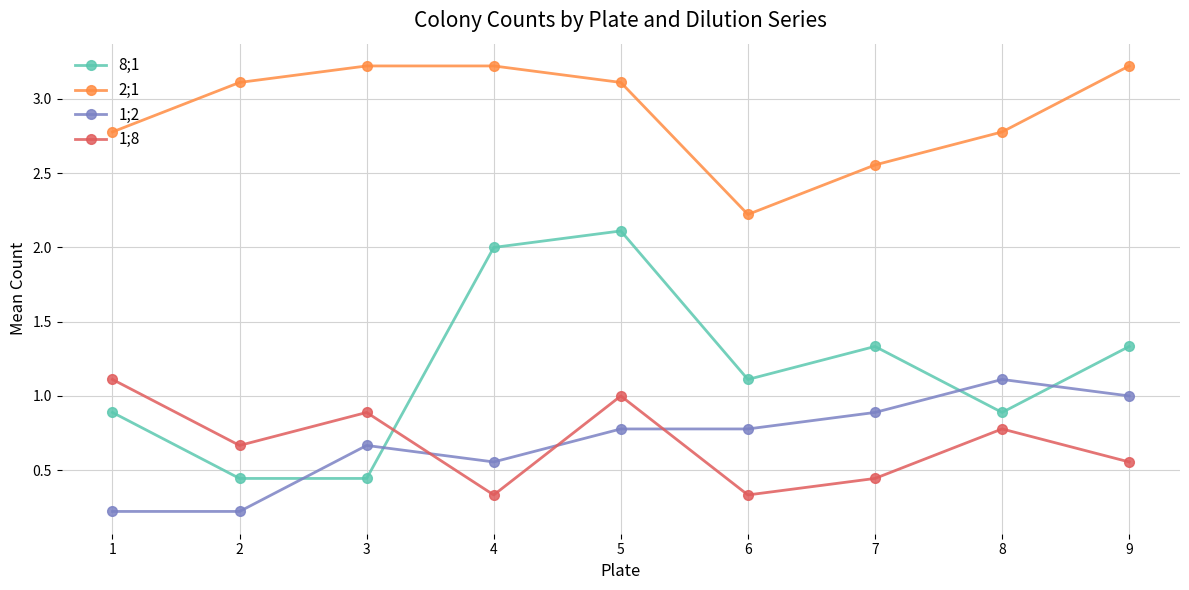

What is the difference between the highest and lowest values at 2?

2.9